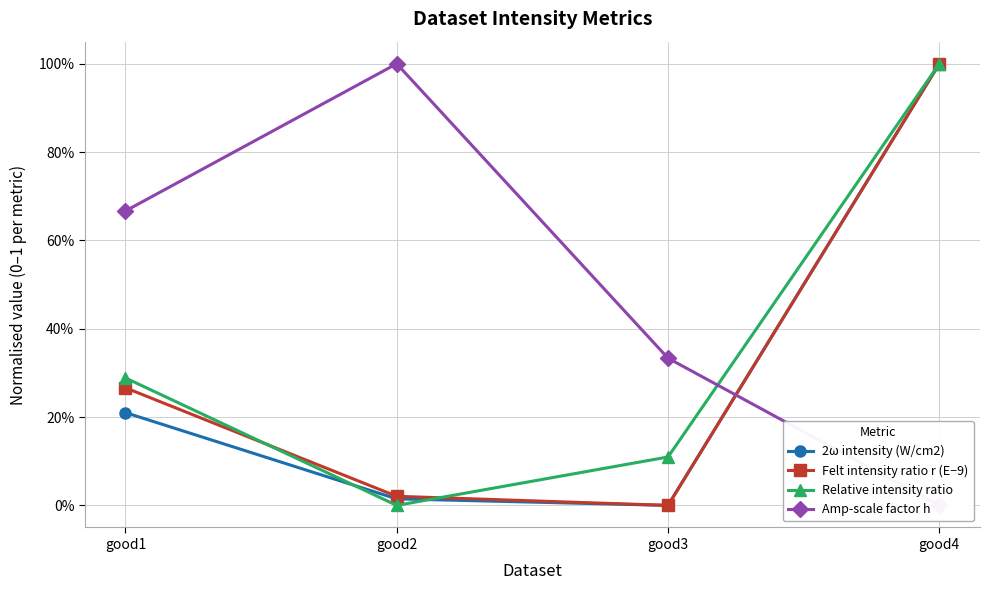

What is the maximum value for Felt intensity ratio r (E−9)?

1.0